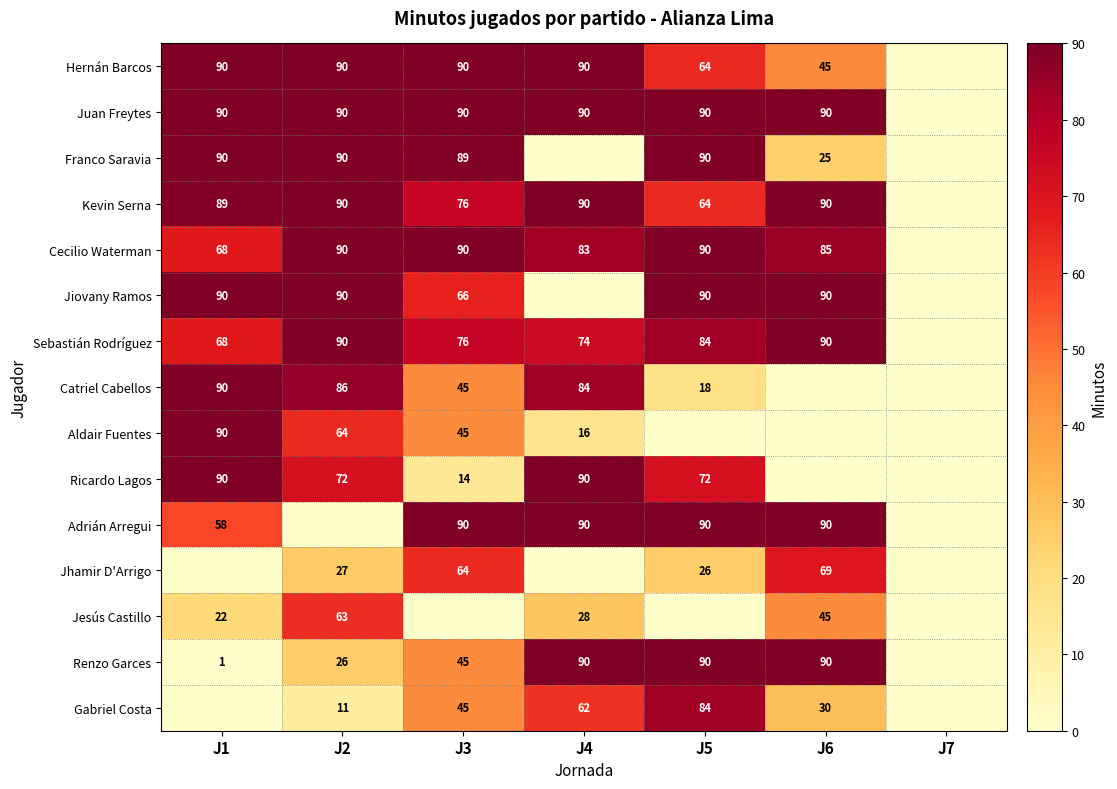

True or false: Catriel Cabellos has a value of 38 at J4.

False